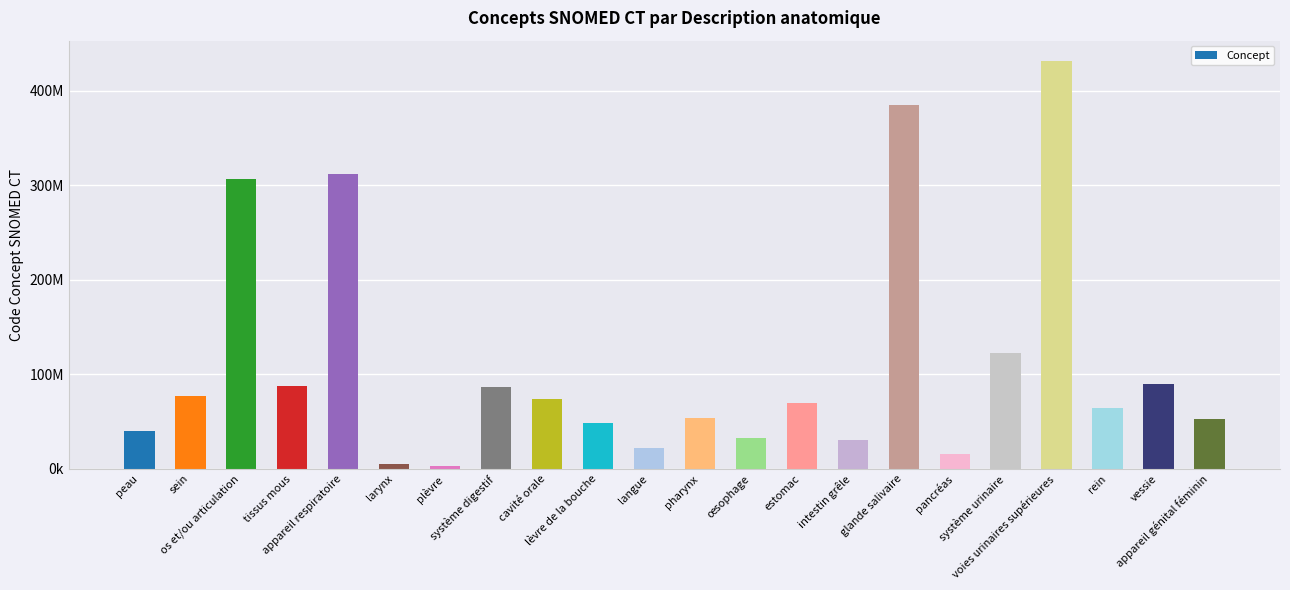

Where does the data first go above 69695003?

sein